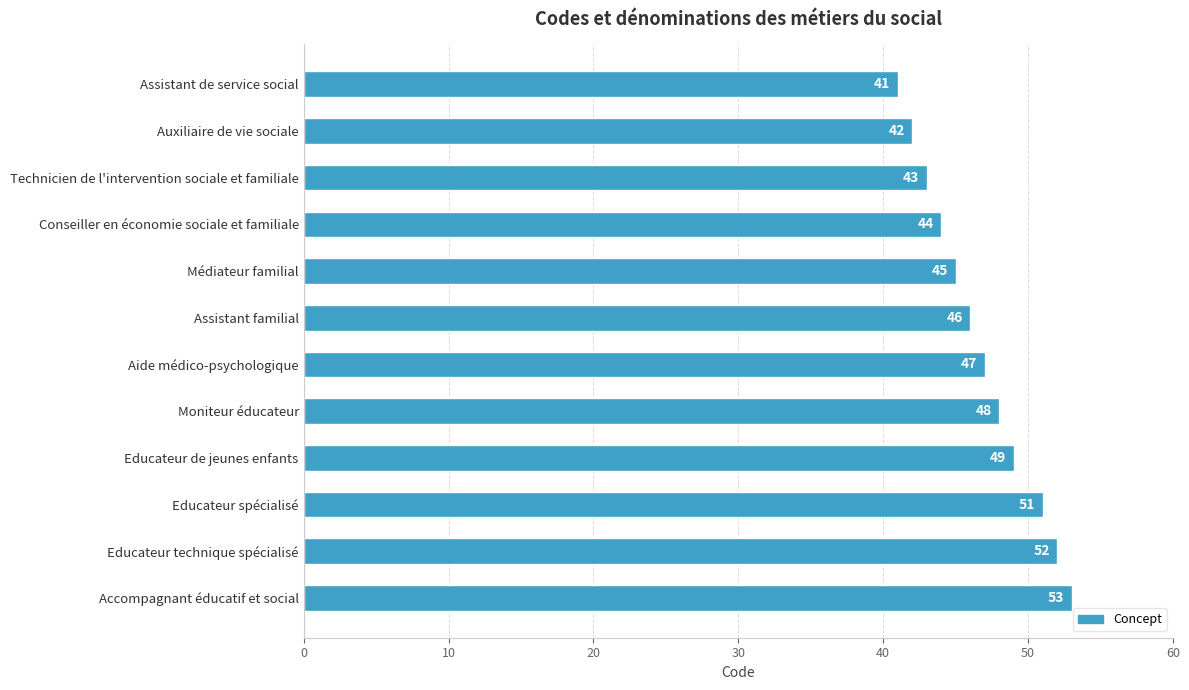

How many bars are there in total?

12